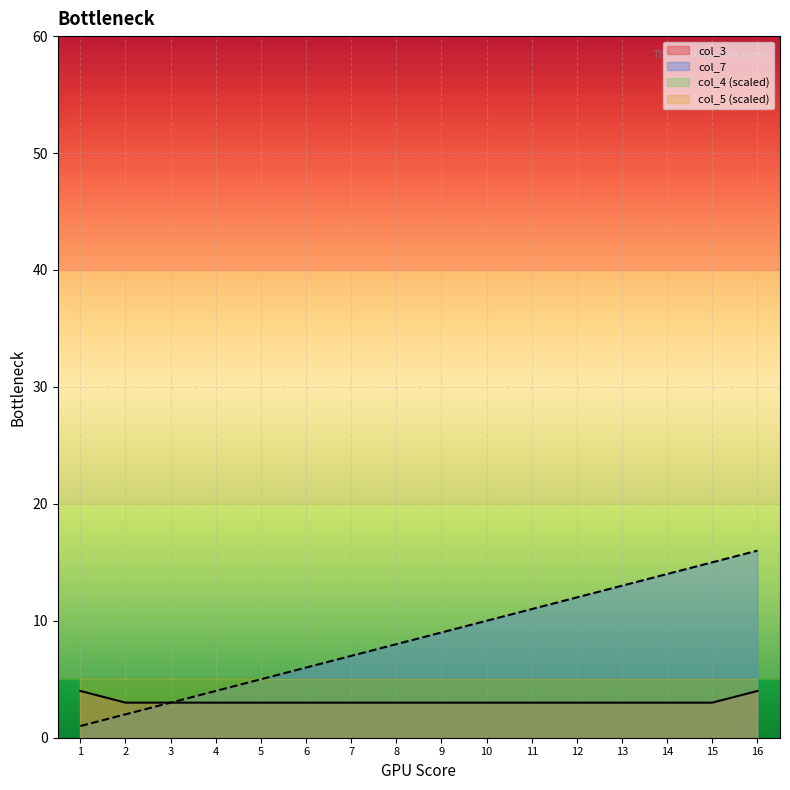

True or false: col_7 has a value of 1 at 1.

True